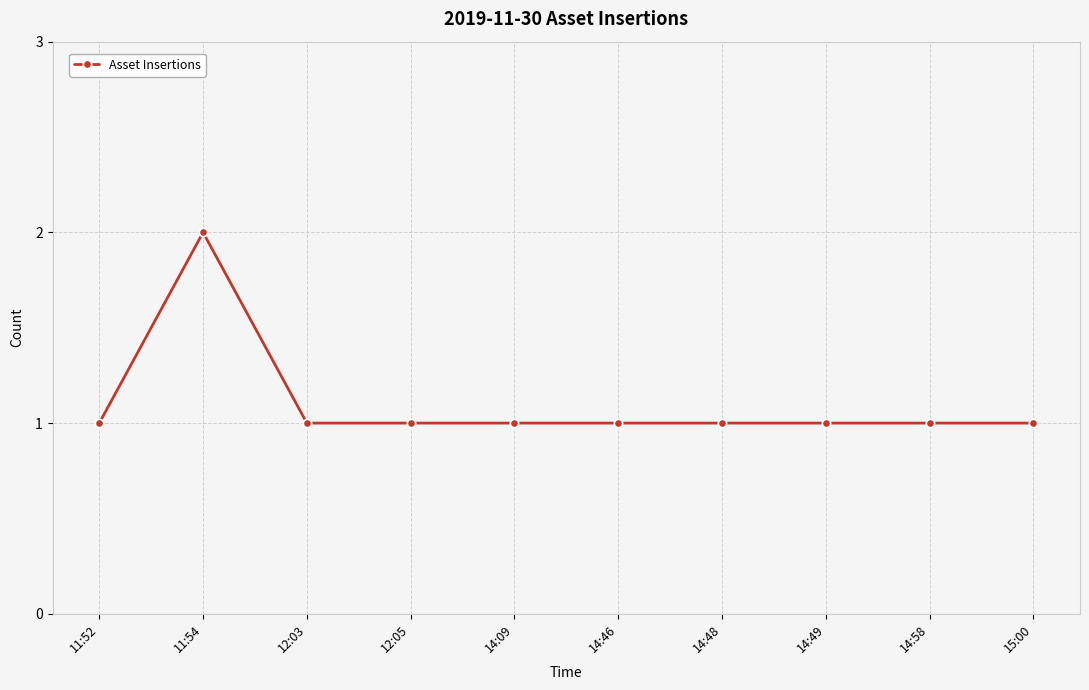

The chart shows a value of 1 at 14:49. True or false?

True